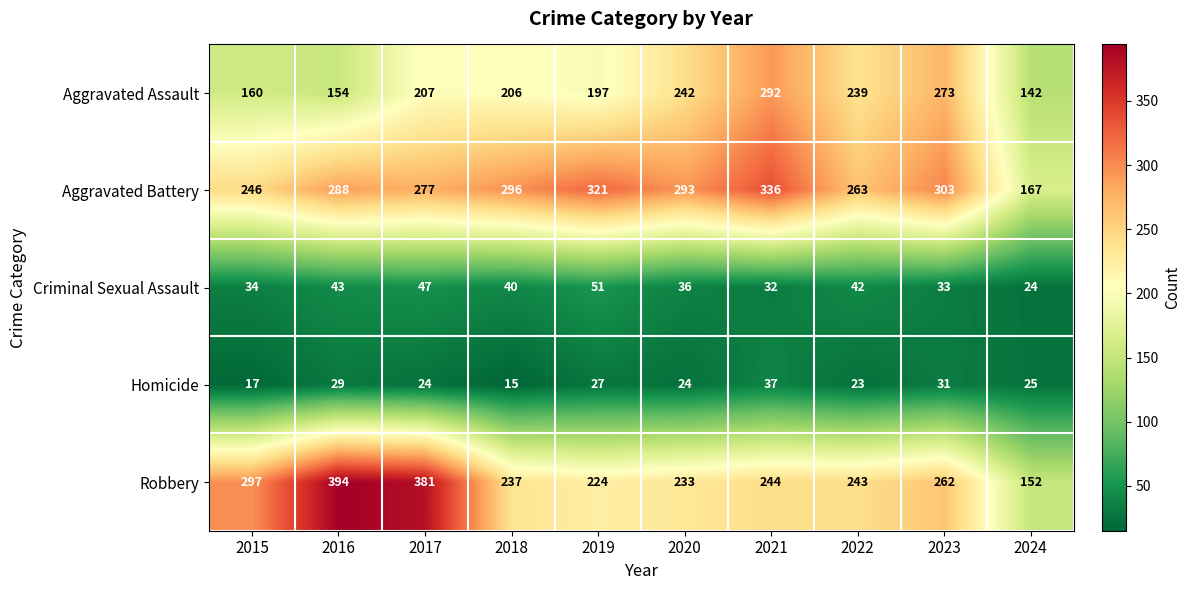

At which category does the chart reach its minimum across all series?

2018